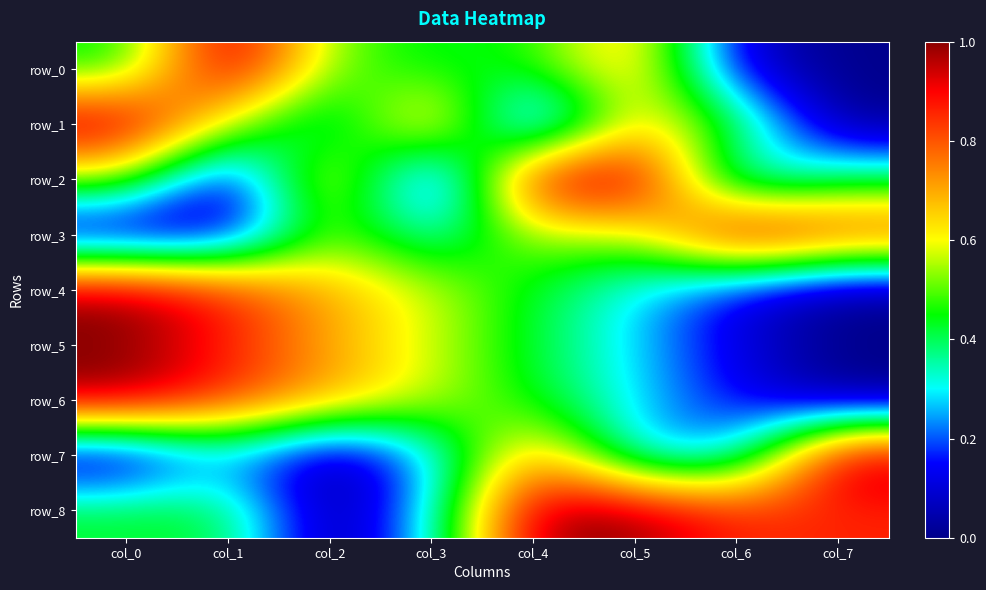

At which label is row_8 closest to 0?

col_2